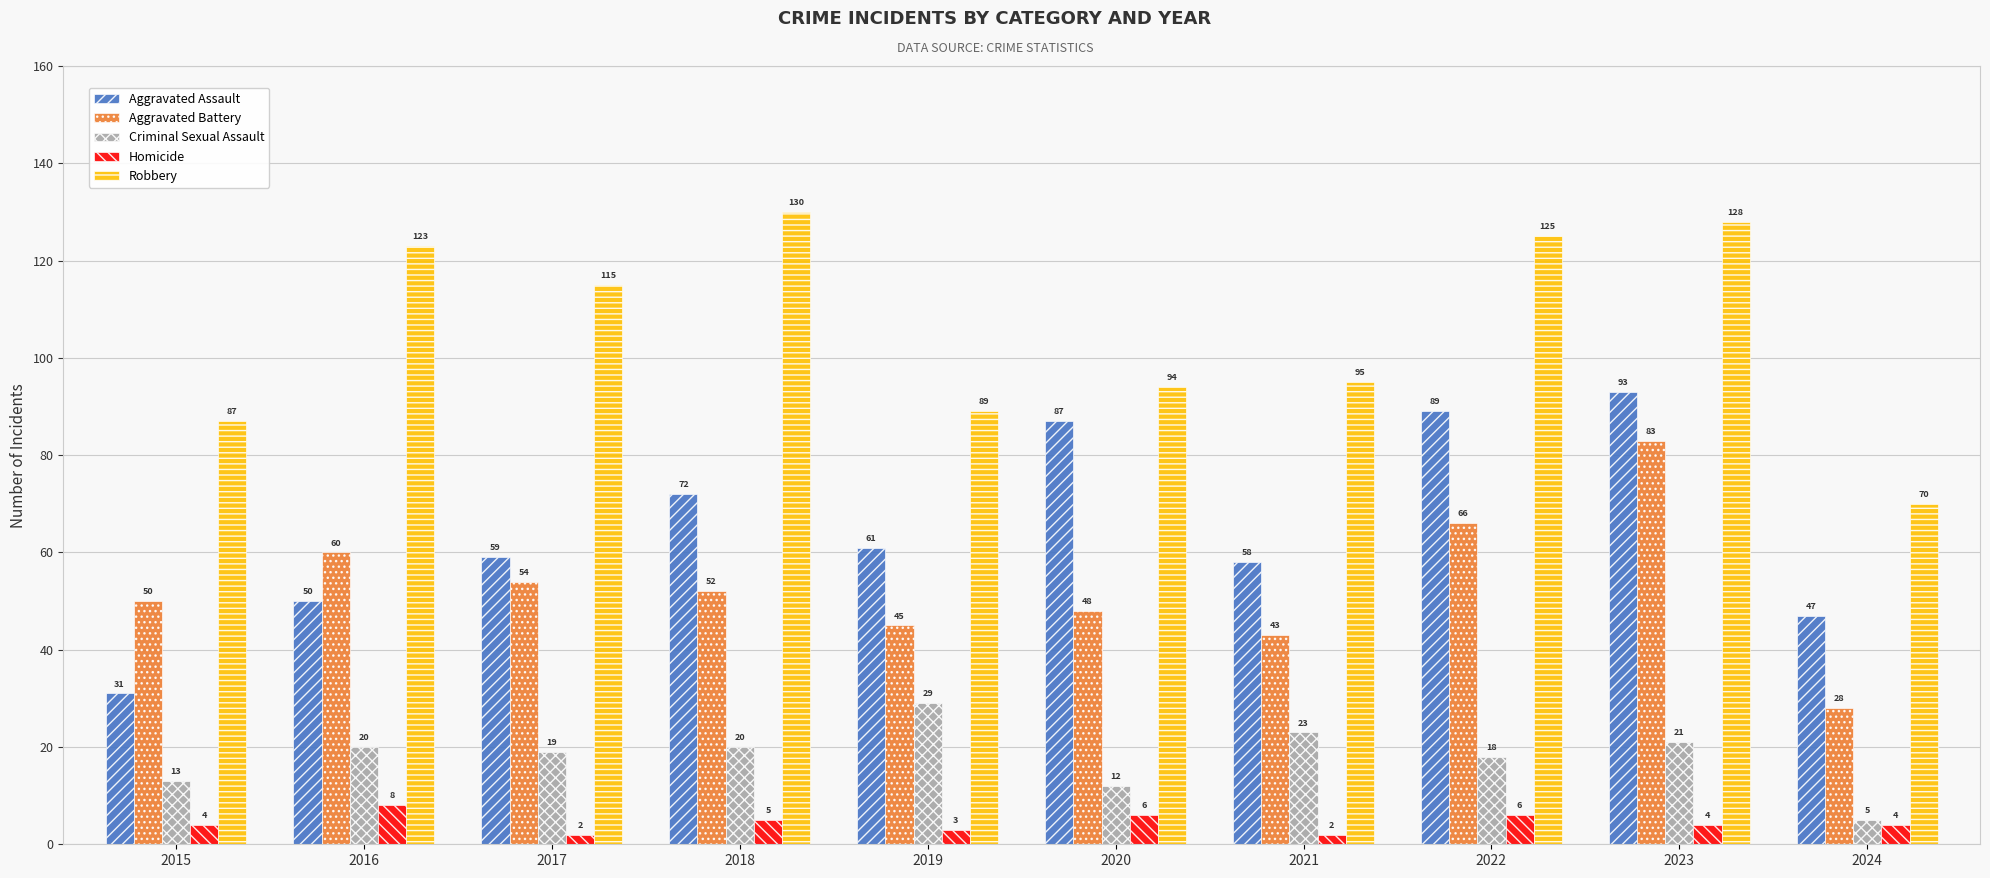

True or false: Homicide has a value of 5 at 2018.

True